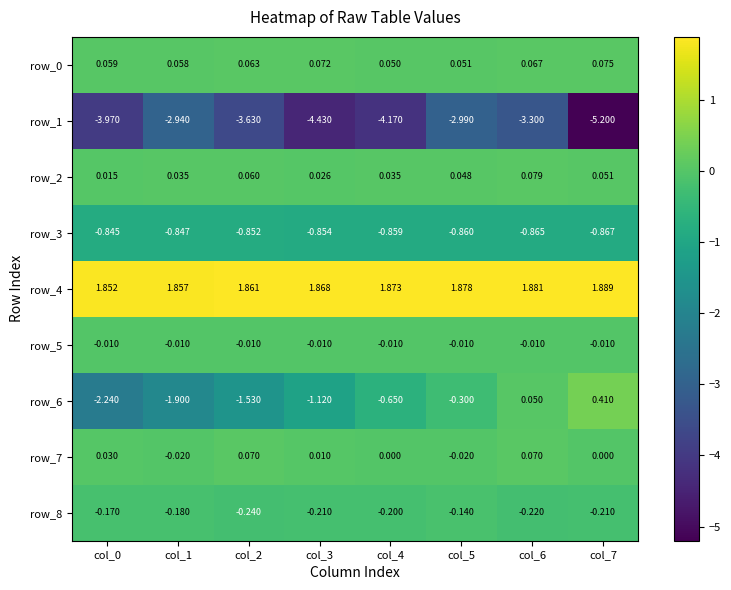

Is the value of row_0 at col_5 greater than the value of row_8 at col_5?

Yes